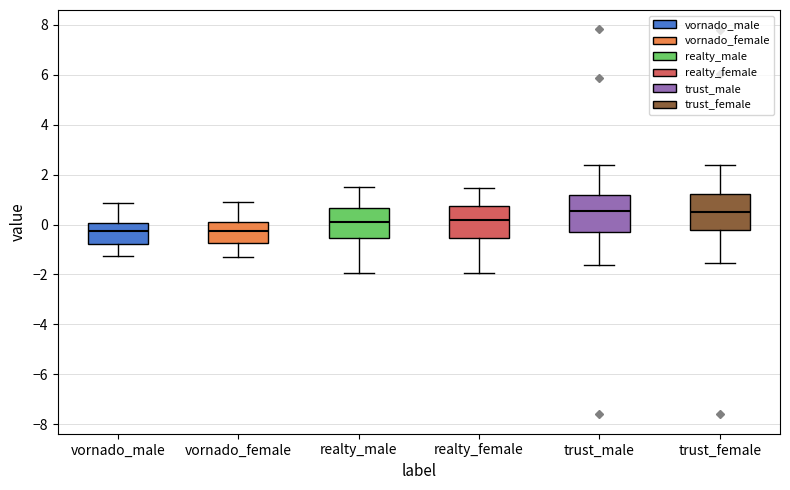

Where is the lower edge of the box for vornado_female on the y-axis? The values are not printed on the chart, so give them approximately, as read against the axis.

-0.8